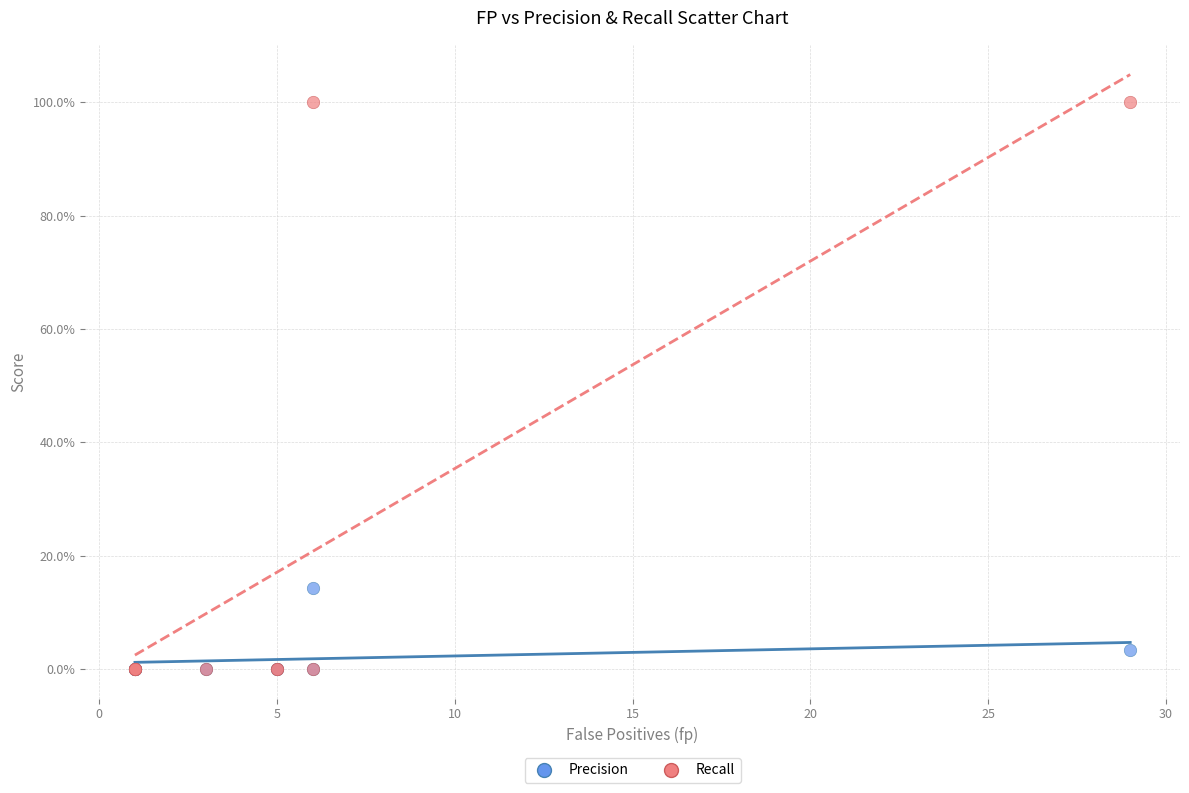

Which series has the largest Y range (max minus min)?

Recall